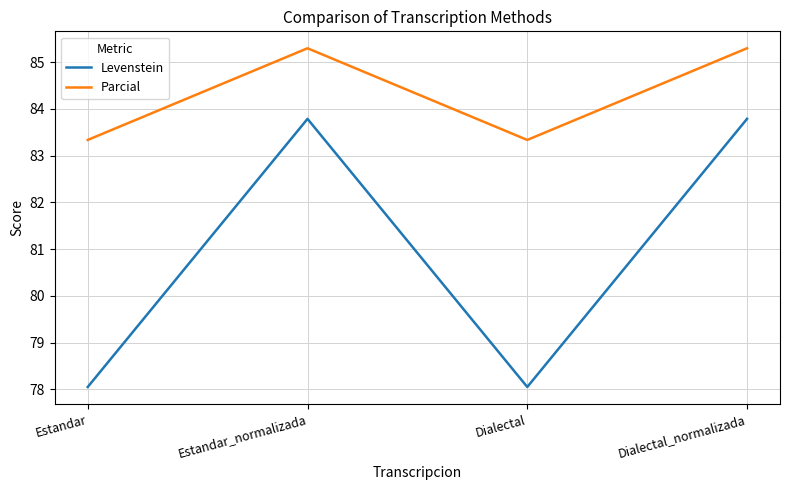

Rank the series at Dialectal_normalizada from highest to lowest value.

Parcial, Levenstein